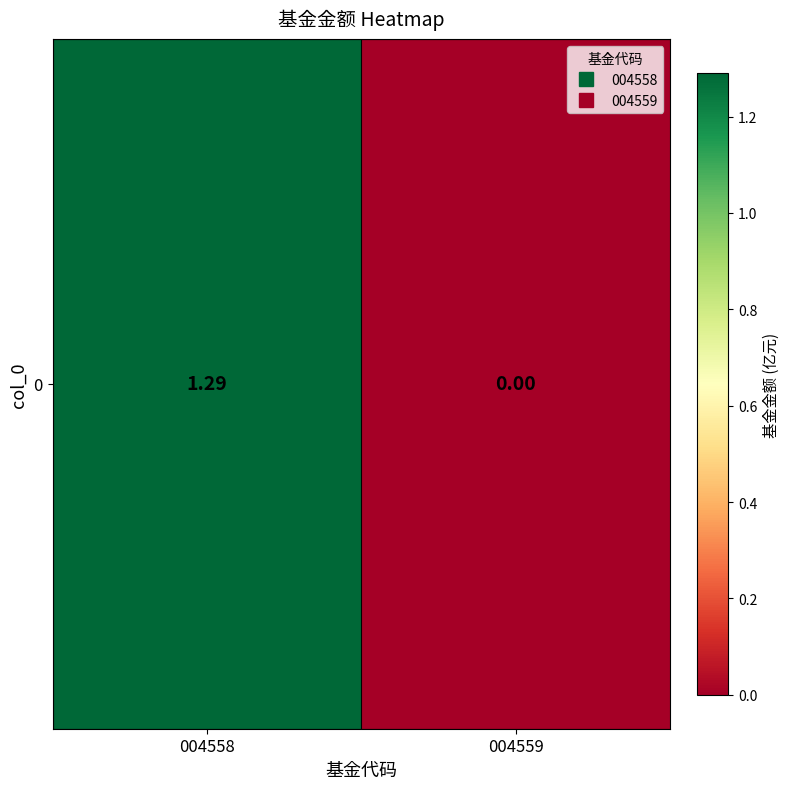

Rank the categories by value from lowest to highest.

004559, 004558